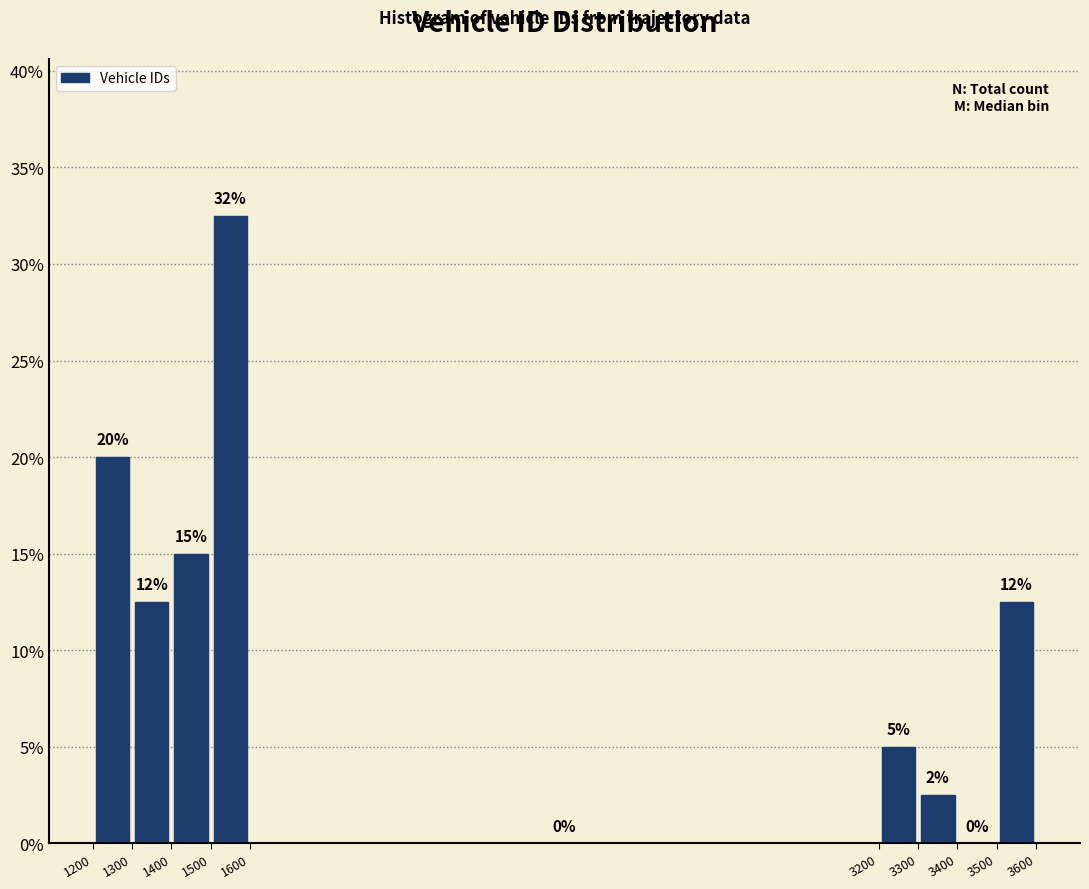

Which range on the x-axis has the tallest bar?

1500 to 1600